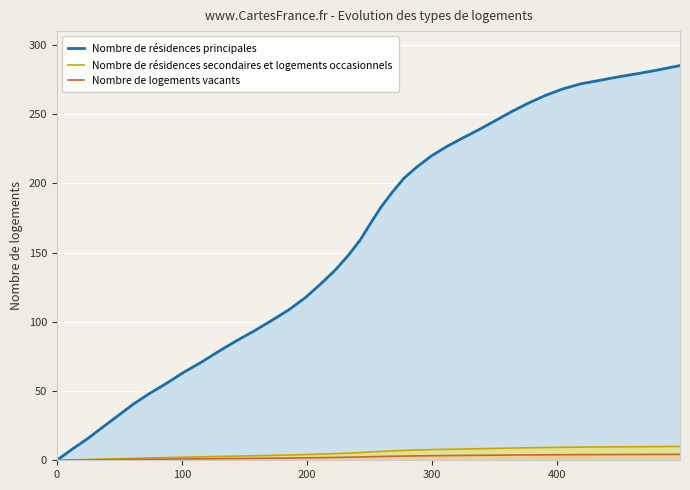

What is the maximum value for Nombre de résidences principales?

285.1